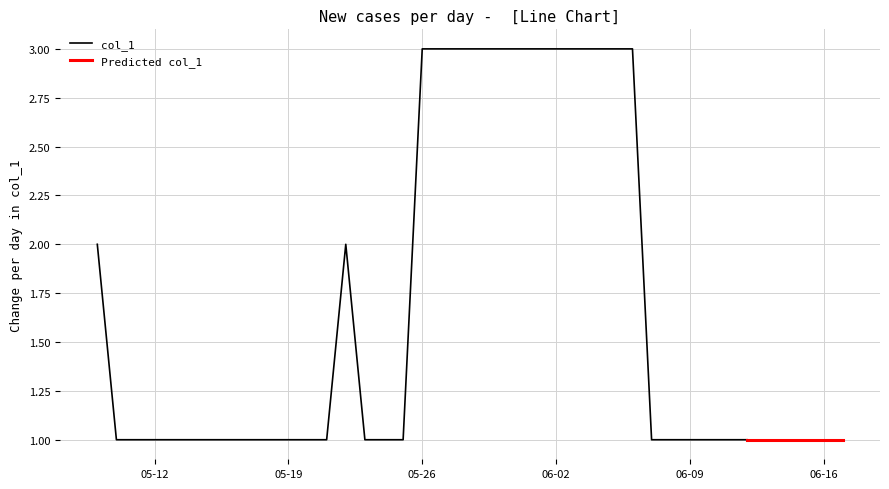

List the labels in order of value, smallest first.

2020-05-10, 2020-05-11, 2020-05-12, 2020-05-13, 2020-05-14, 2020-05-15, 2020-05-16, 2020-05-17, 2020-05-18, 2020-05-19, 2020-05-20, 2020-05-21, 2020-05-23, 2020-05-24, 2020-05-25, 2020-06-07, 2020-06-08, 2020-06-09, 2020-06-10, 2020-06-11, 2020-06-12, 2020-06-13, 2020-06-14, 2020-06-15, 2020-06-16, 2020-06-17, 2020-05-09, 2020-05-22, 2020-05-26, 2020-05-27, 2020-05-28, 2020-05-29, 2020-05-30, 2020-05-31, 2020-06-01, 2020-06-02, 2020-06-03, 2020-06-04, 2020-06-05, 2020-06-06